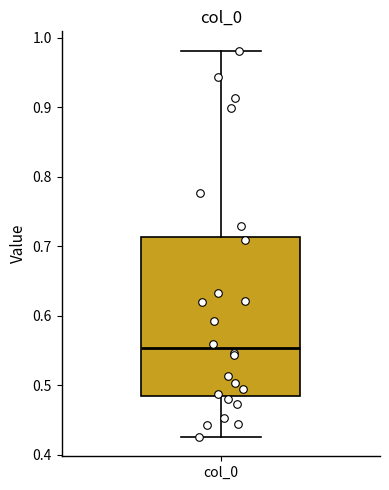

Where does the upper whisker of the box for col_0 end on the y-axis? The values are not printed on the chart, so give them approximately, as read against the axis.

0.98